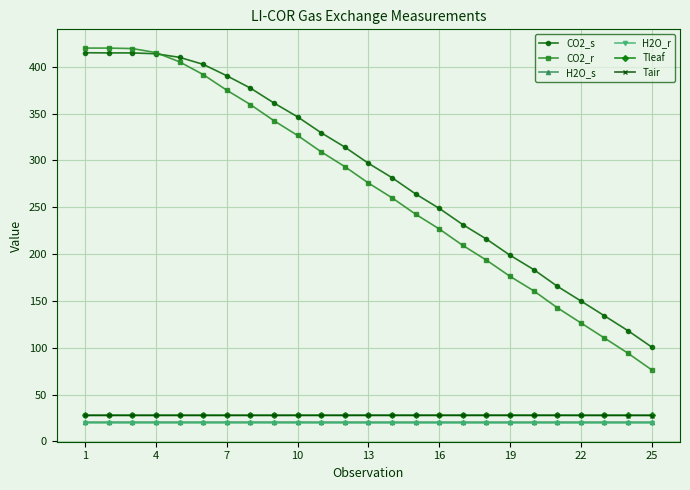

What is the value of the Tleaf point at the 17th from the left?

28.0